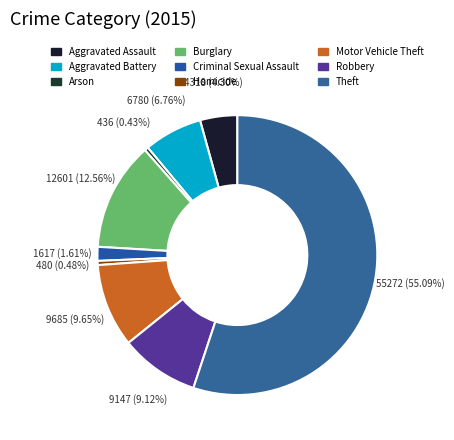

To the nearest percent, what portion does Robbery represent?

9%